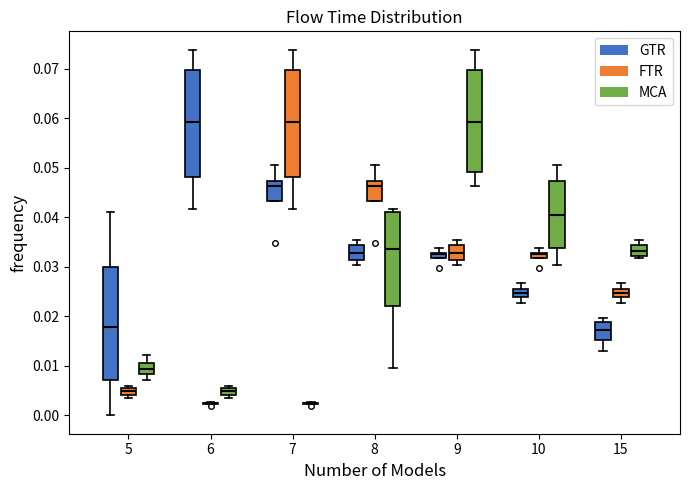

Which box is the tallest, from its lower edge to its upper edge?

5 (GTR)